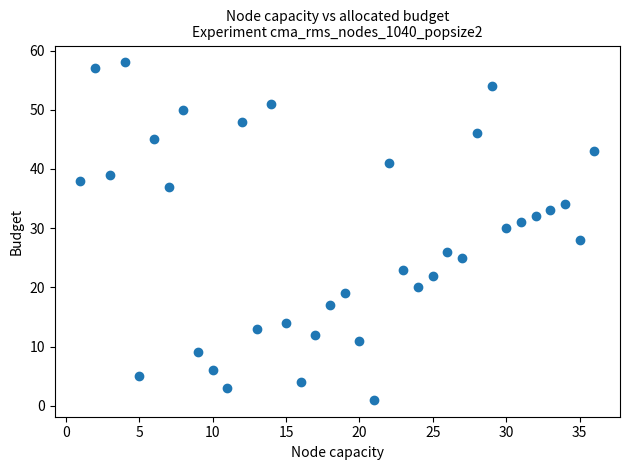

Count the number of points in this scatter plot.

36